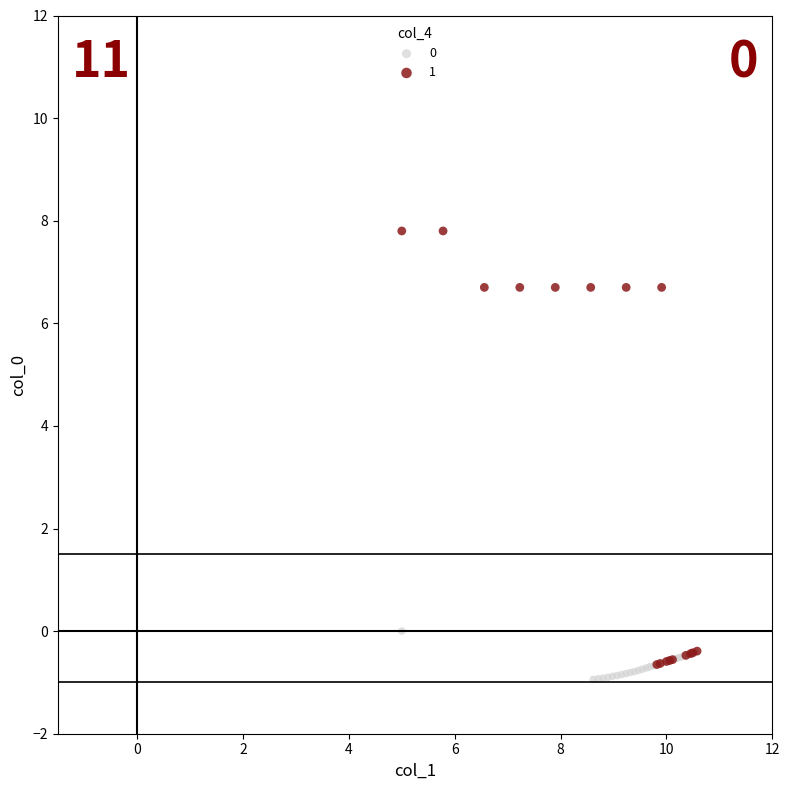

Which series contains the highest Y value?

1